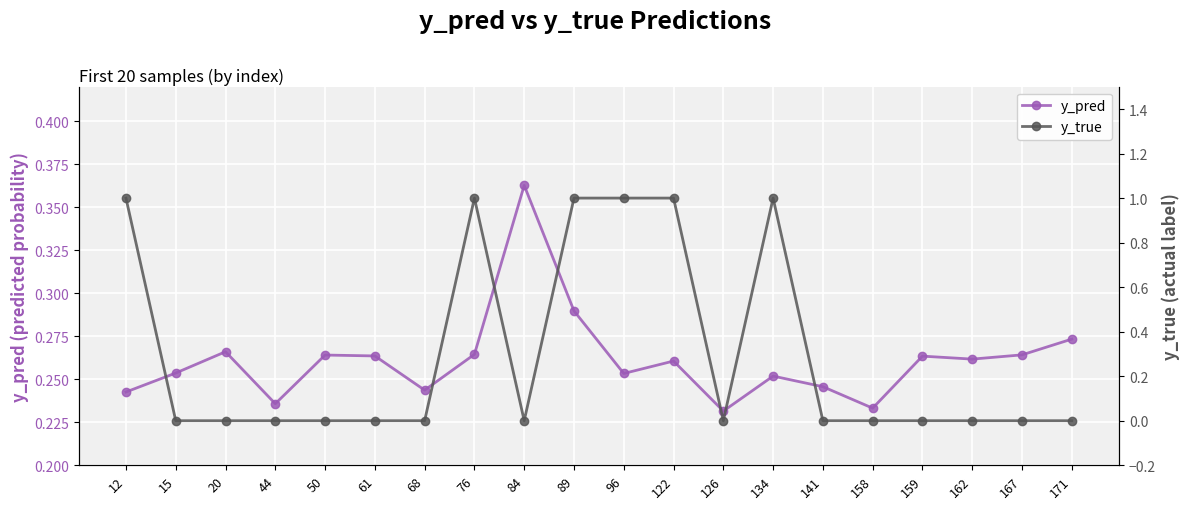

What is the total value across all series at 96?

1.3